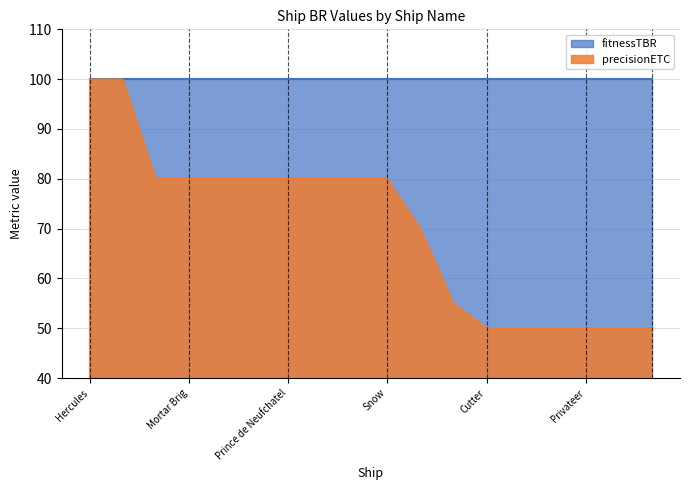

List the series in order of their overall mean, highest first.

fitnessTBR, precisionETC